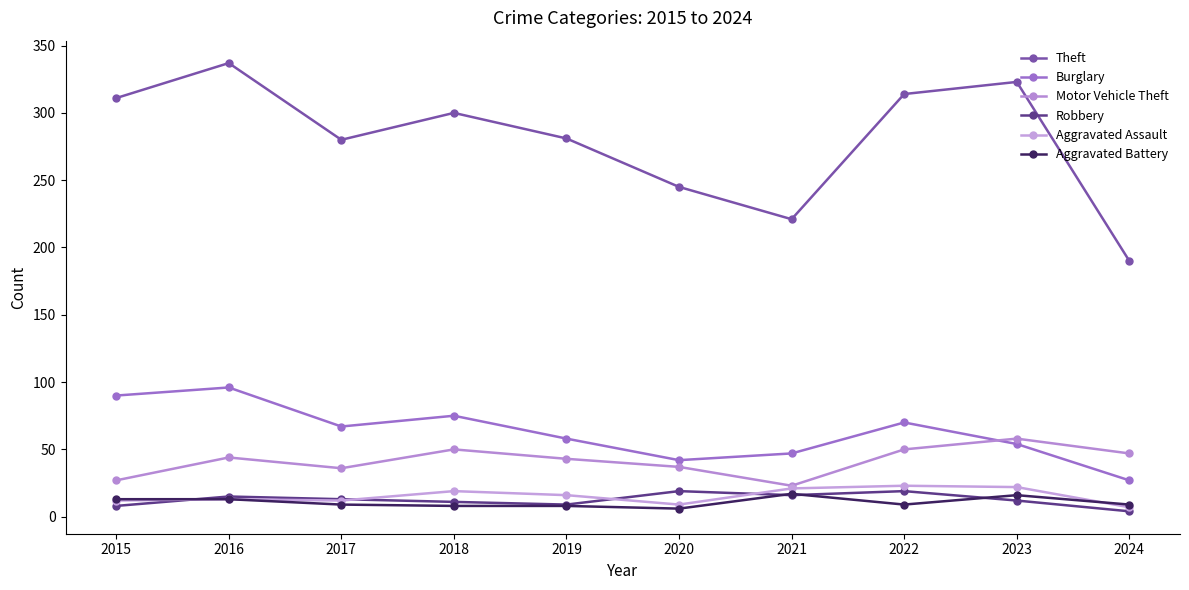

The Aggravated Assault series shows 23 at 2019. True or false?

False